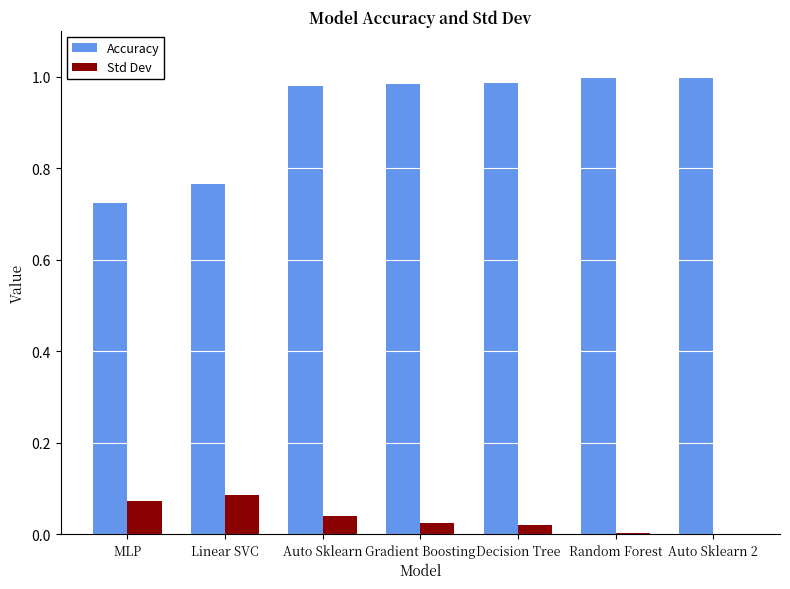

The Accuracy series shows 0.4 at Decision Tree. True or false?

False